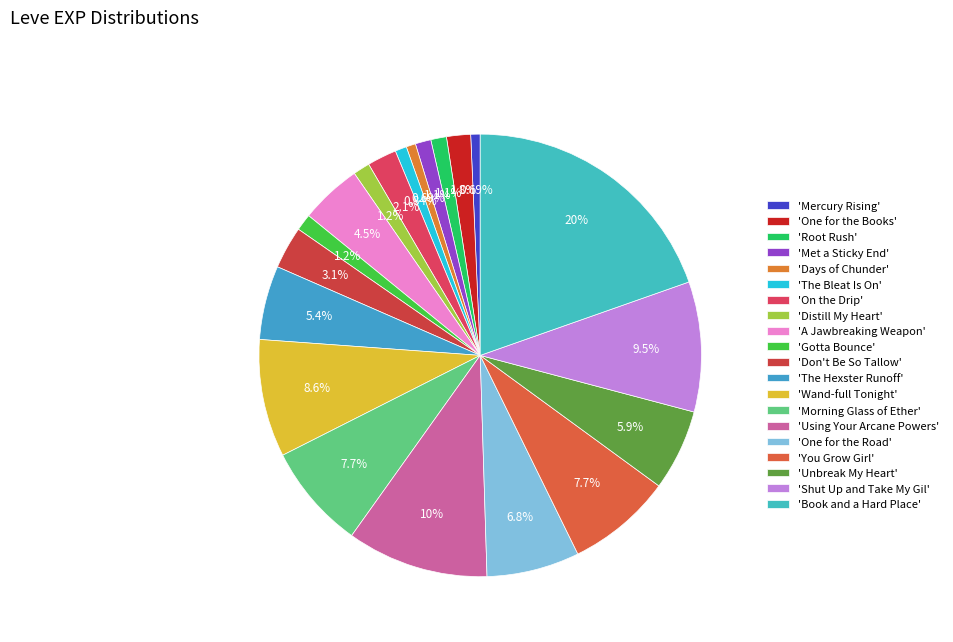

To the nearest percent, what is the average slice percentage?

5%